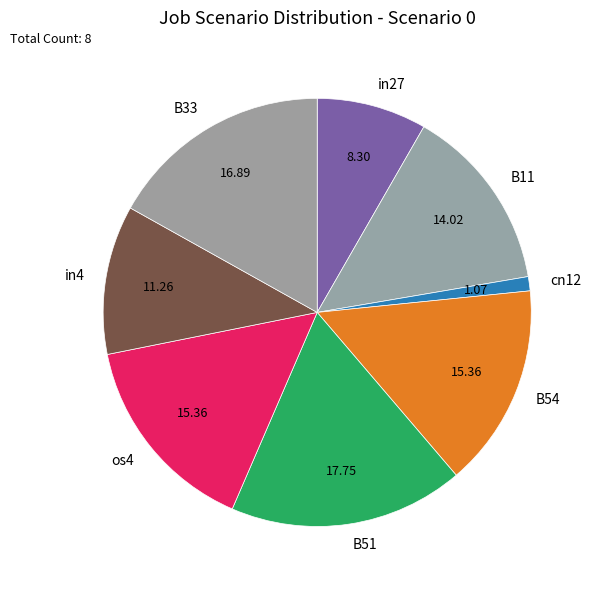

Do cn12 and B54 together represent more than half of the pie?

No